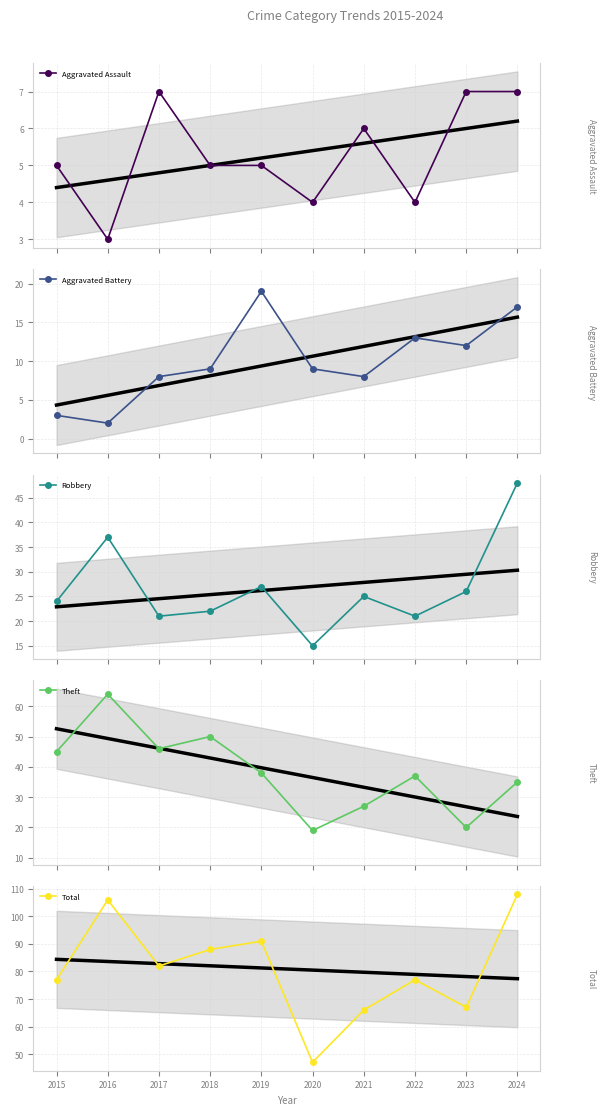

True or false: Robbery has more than 2 interior local peaks.

True